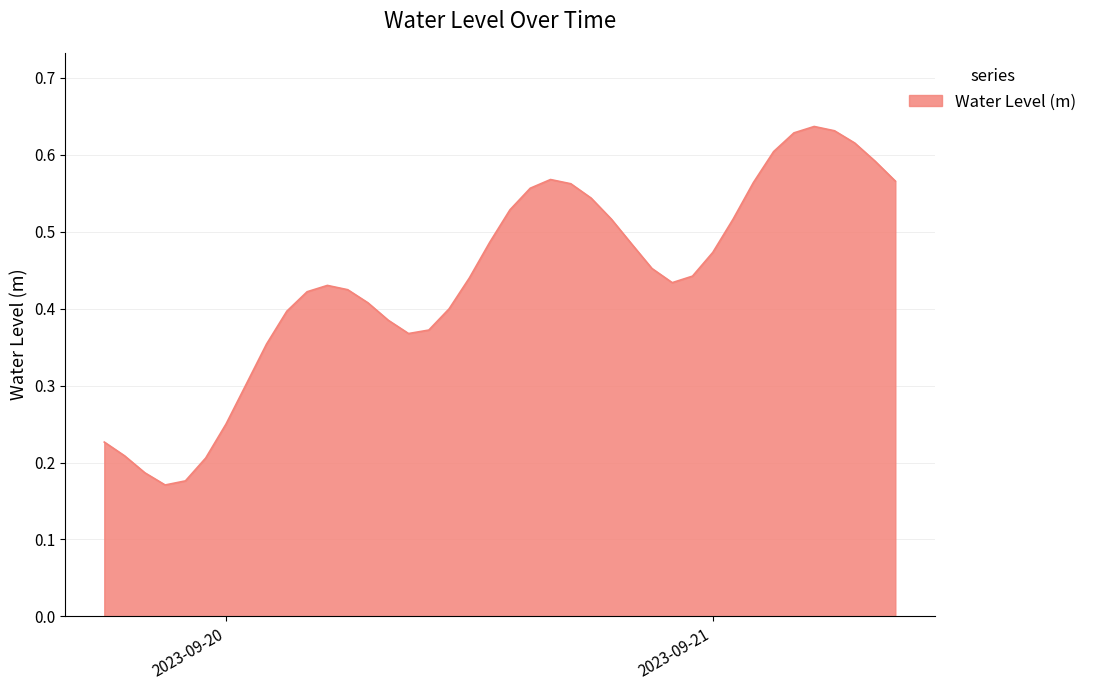

Which label corresponds to the smallest value in the chart?

2023-09-19 21:00:00